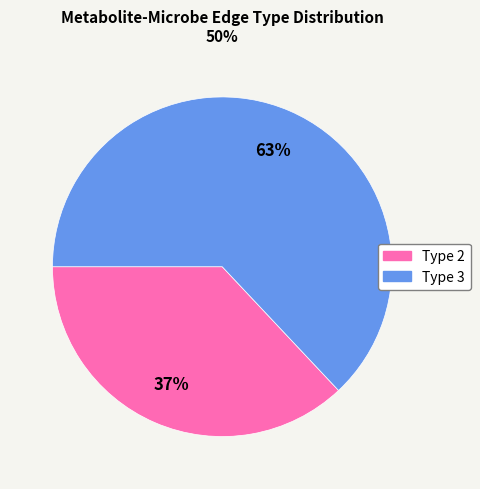

To the nearest percent, what is the average slice percentage?

50%